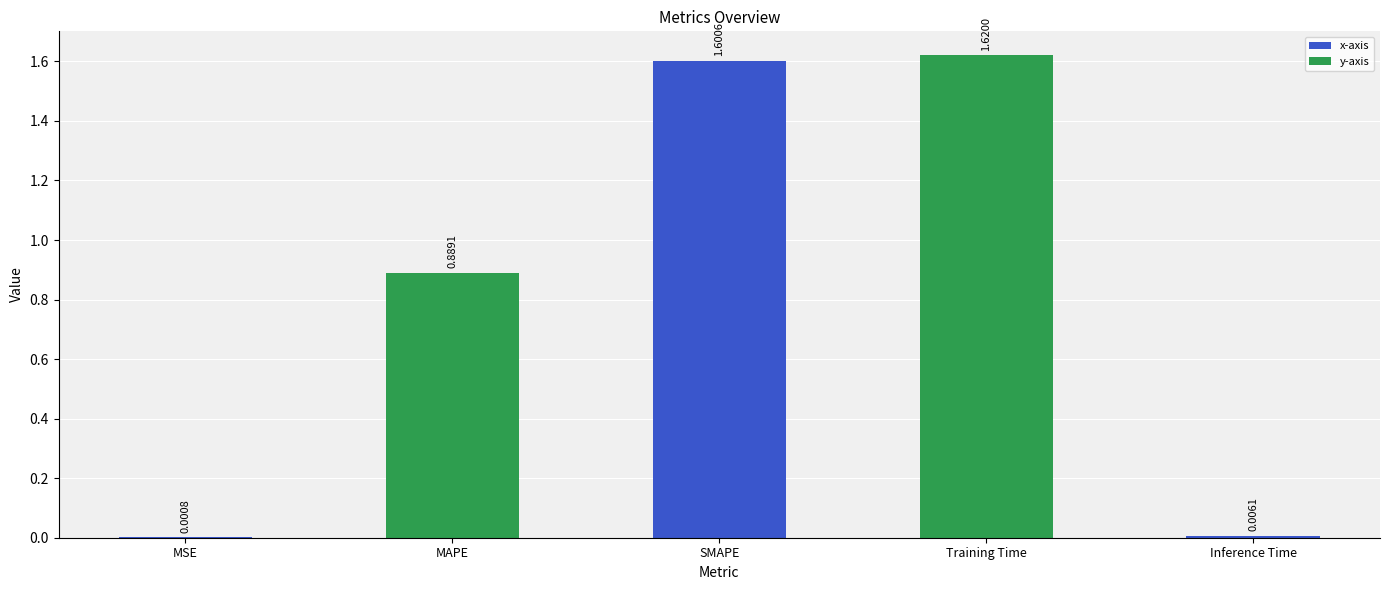

What is the sum of the values at MAPE and SMAPE?

2.5